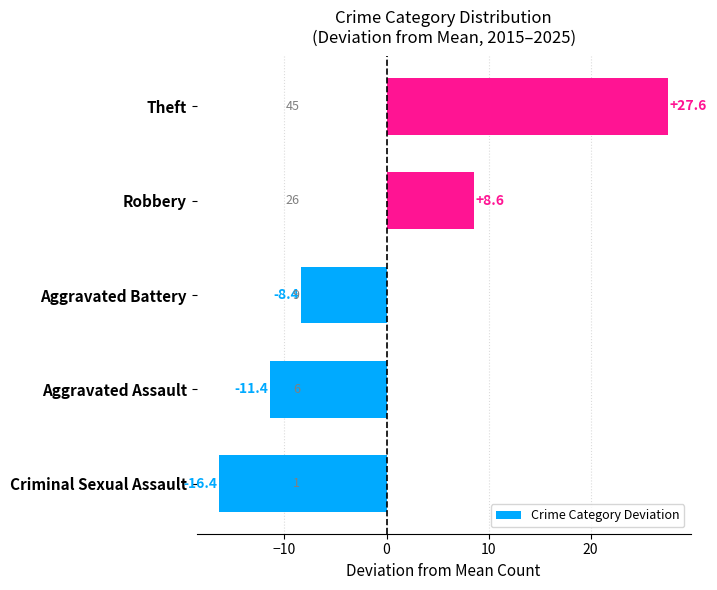

The chart shows a value of -25.5 at Criminal Sexual Assault. True or false?

False